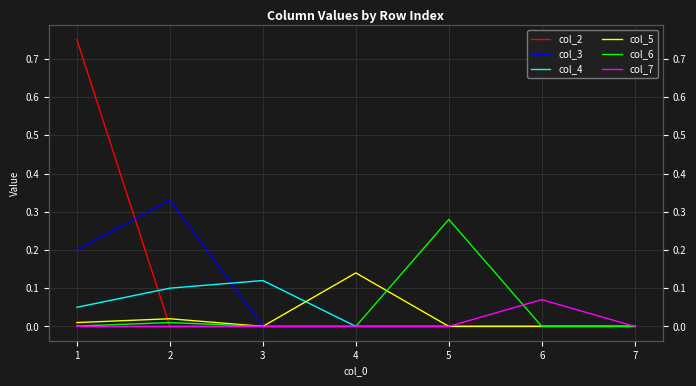

Reading left to right, list all the values displayed in this chart.

col_2: 0.8	0.0	0.0	0.0	0.0	0.0	0.0
col_3: 0.2	0.3	0.0	0.0	0.0	0.0	0.0
col_4: 0.1	0.1	0.1	0.0	0.0	0.0	0.0
col_5: 0.0	0.0	0.0	0.1	0.0	0.0	0.0
col_6: 0.0	0.0	0.0	0.0	0.3	0.0	0.0
col_7: 0.0	0.0	0.0	0.0	0.0	0.1	0.0